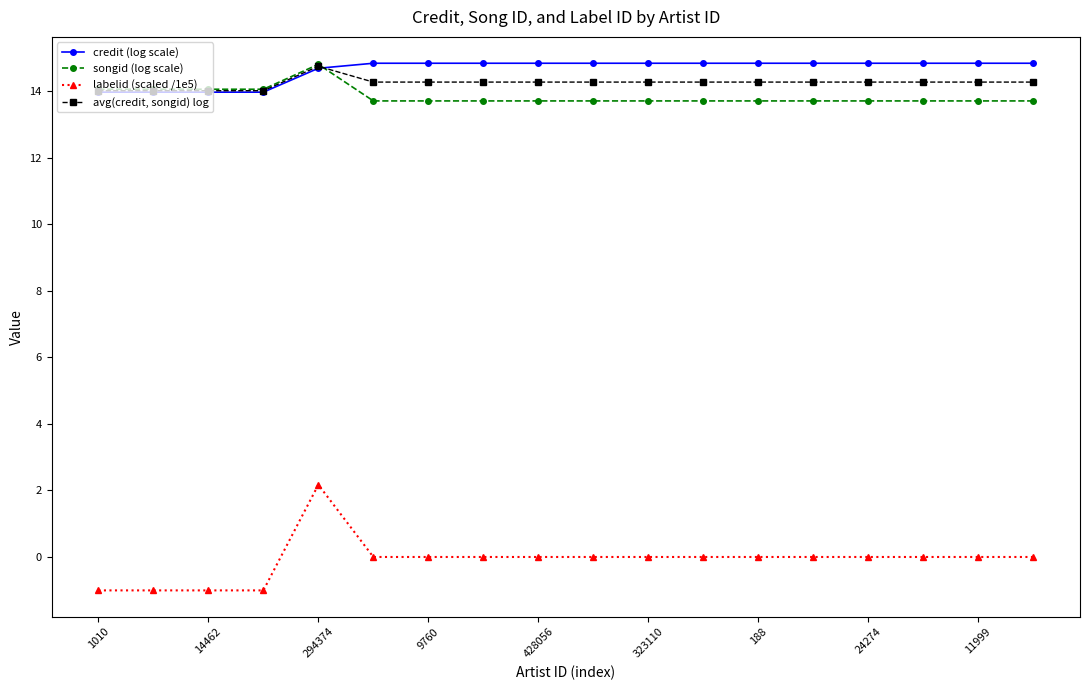

What is the greatest value displayed?

14.8